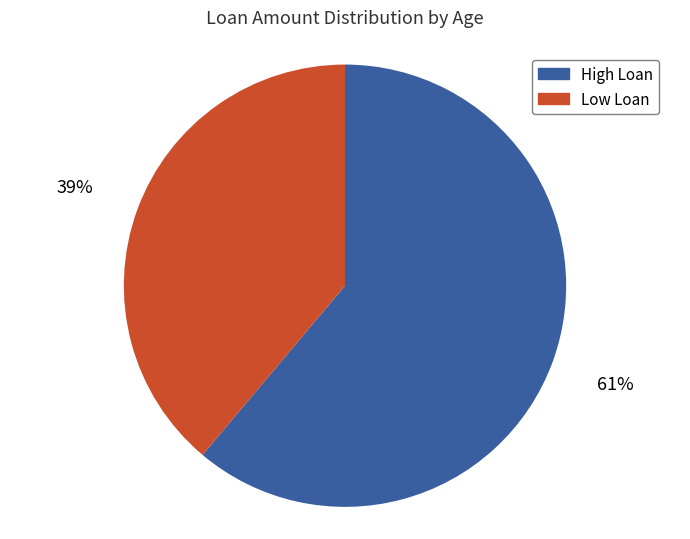

To the nearest percent, what is the average slice percentage?

50%